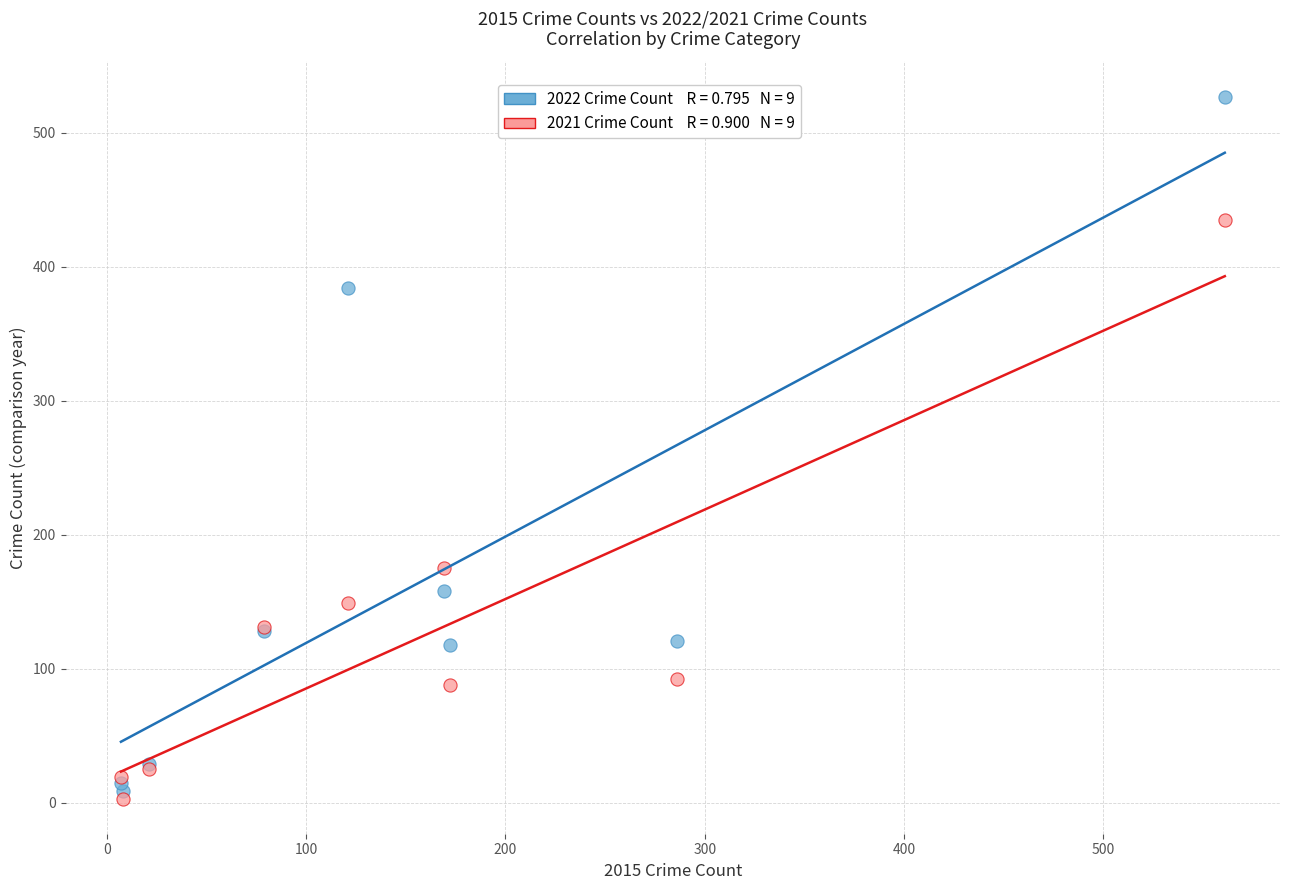

Across all series, what Y value is closest to 265?

175